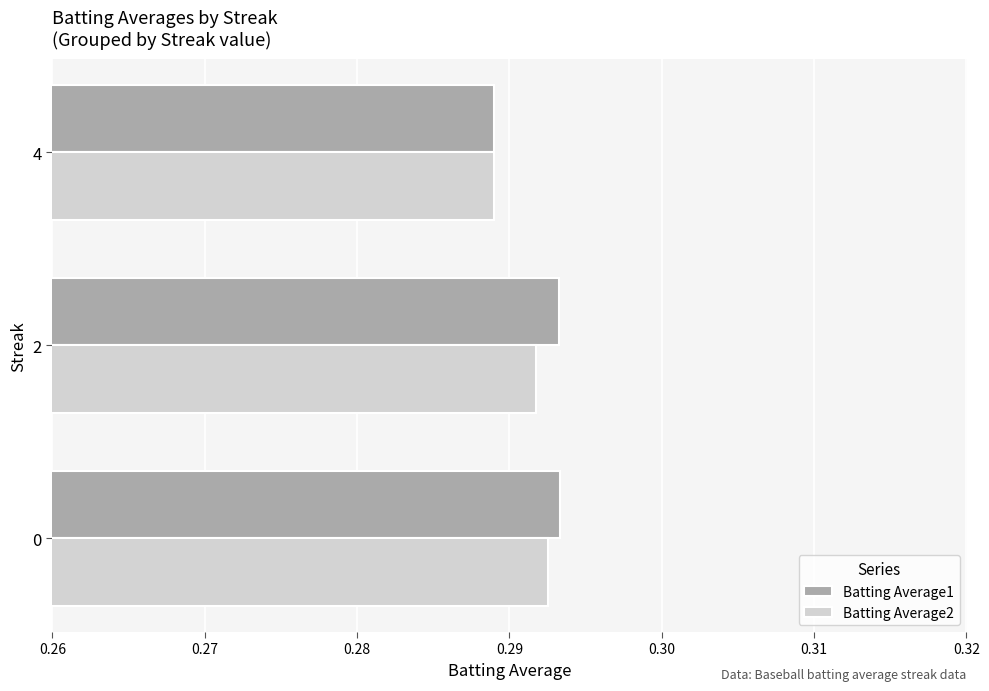

Where is Batting Average1 nearest to the value 0?

4